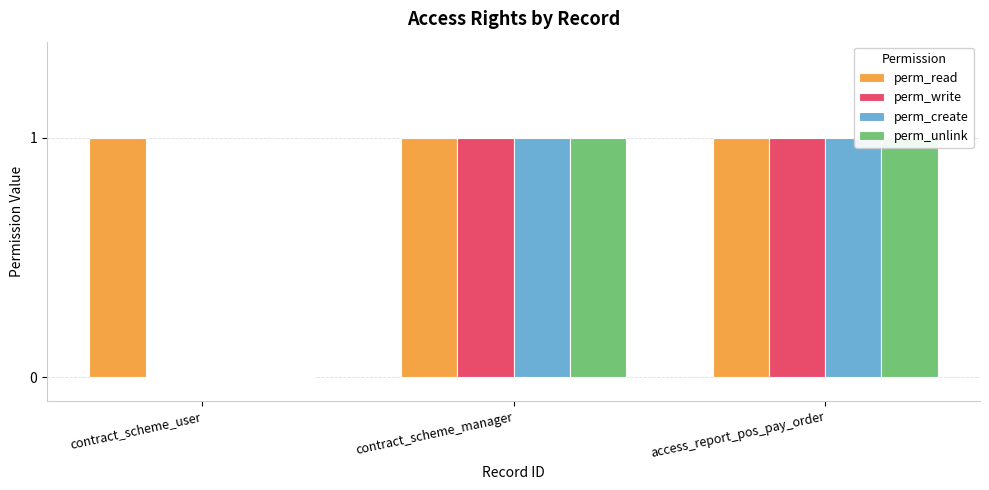

What is the sum of all perm_create values?

2